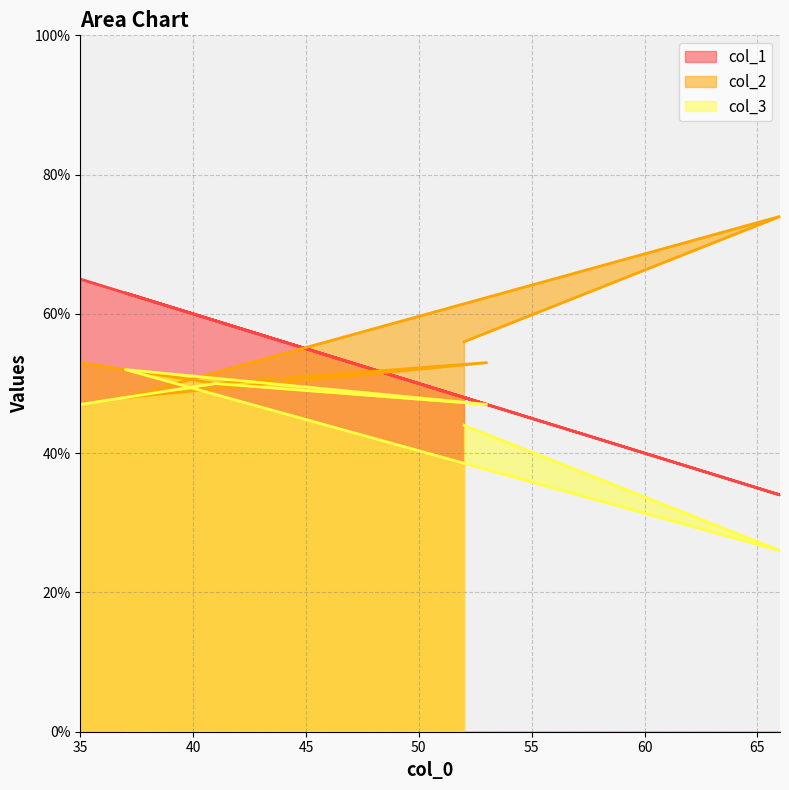

What is the approximate value of col_1 at 37, to the nearest 10?

60